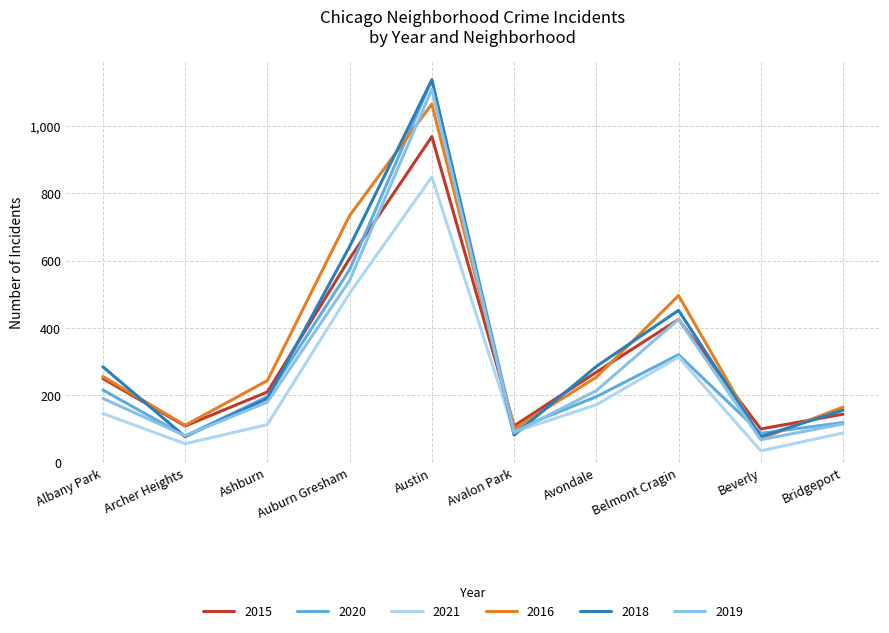

Which series has the widest spread of values?

2018